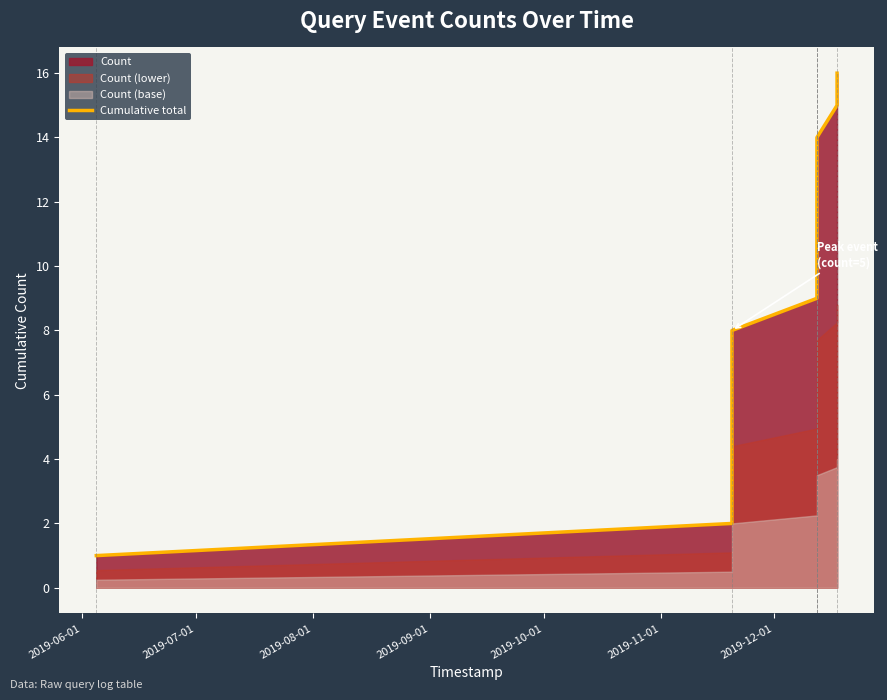

What is the value of the 11th point from the left?

15